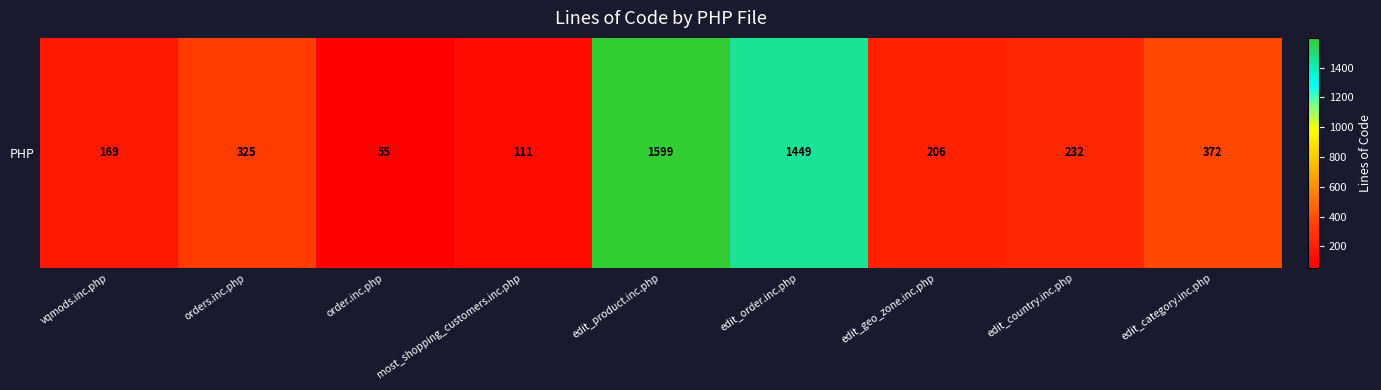

List the labels in order of value, smallest first.

order.inc.php, most_shopping_customers.inc.php, vqmods.inc.php, edit_geo_zone.inc.php, edit_country.inc.php, orders.inc.php, edit_category.inc.php, edit_order.inc.php, edit_product.inc.php